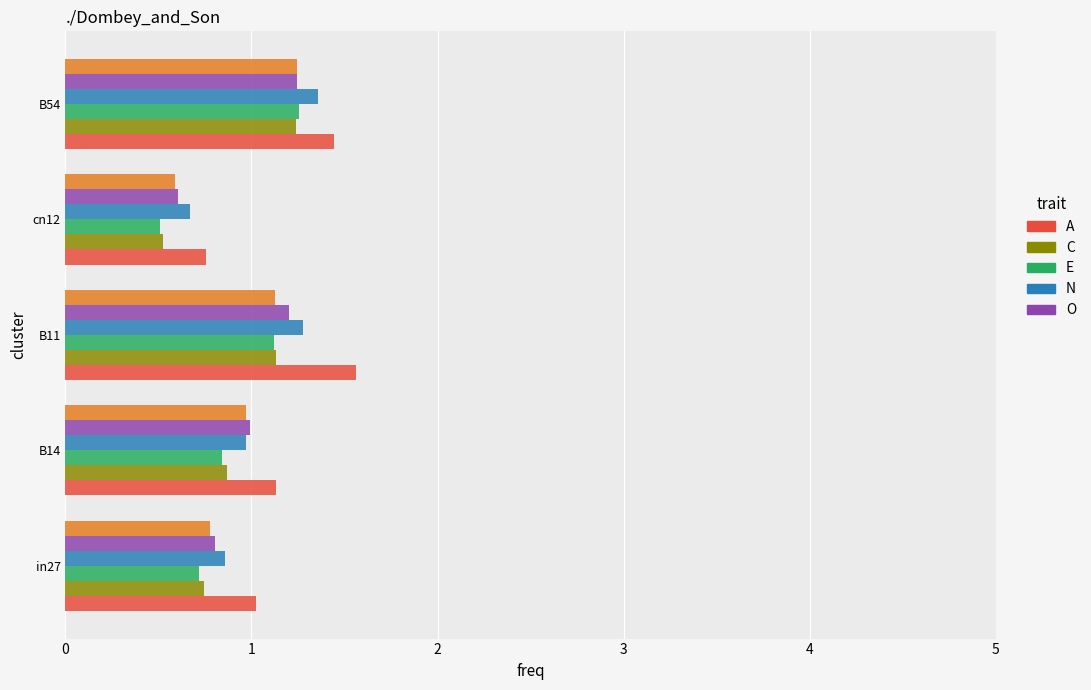

What is the spread (max minus min) of values at in27?

0.3